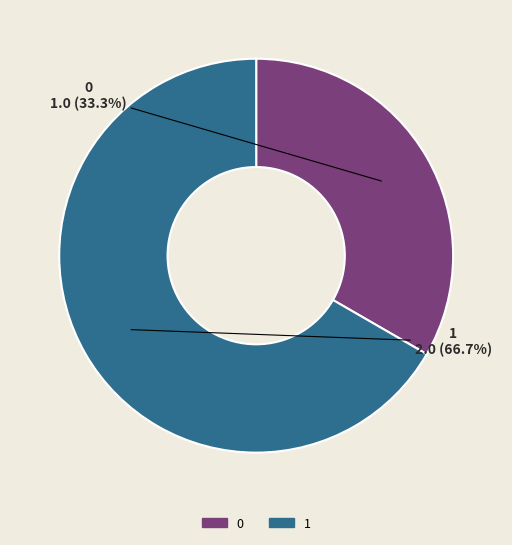

Approximately how many times larger is the value at 1 compared to 0?

2.0